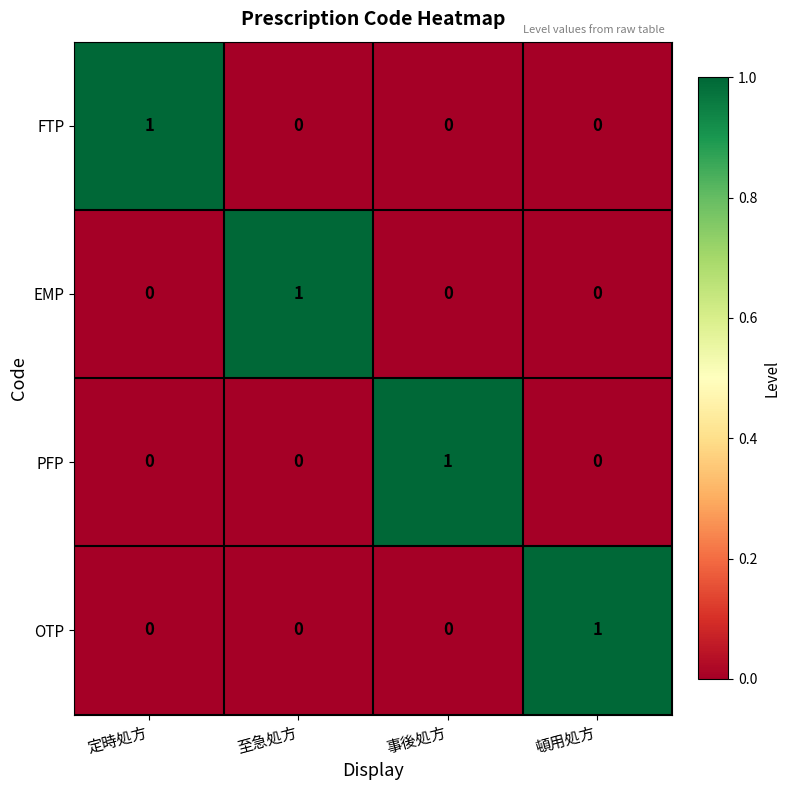

How many distinct data groups are displayed?

4